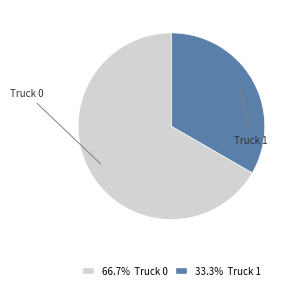

Is there any slice that represents more than half of the pie?

Yes